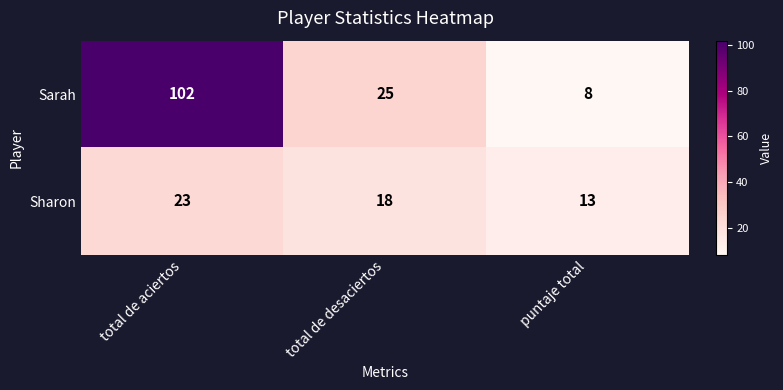

Which series changed the most between total de desaciertos and puntaje total?

Sarah